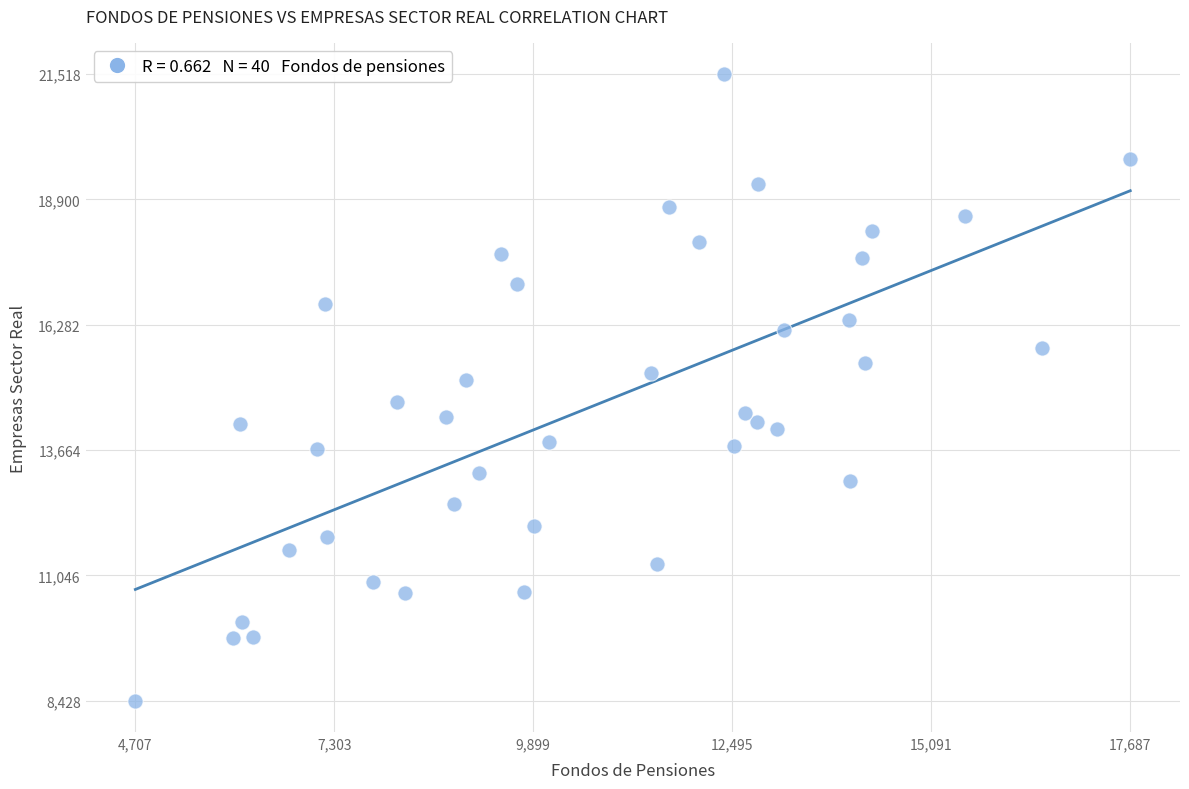

What is the range of X values (max minus min)?

12980